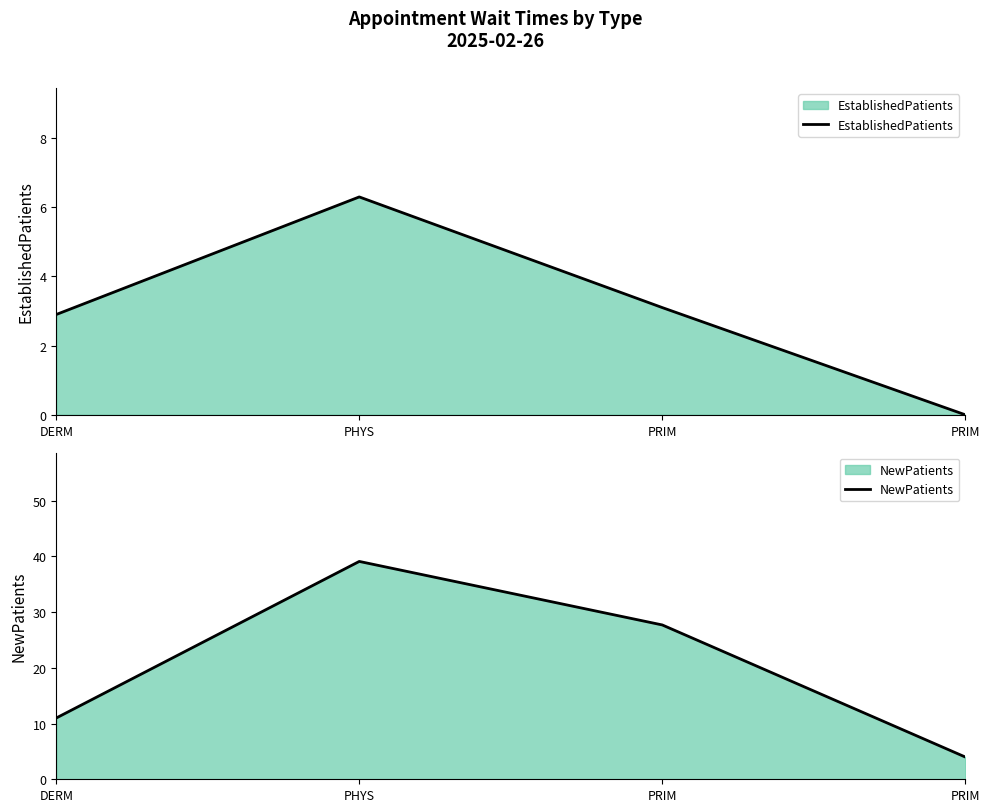

Count the number of categories in the chart.

4